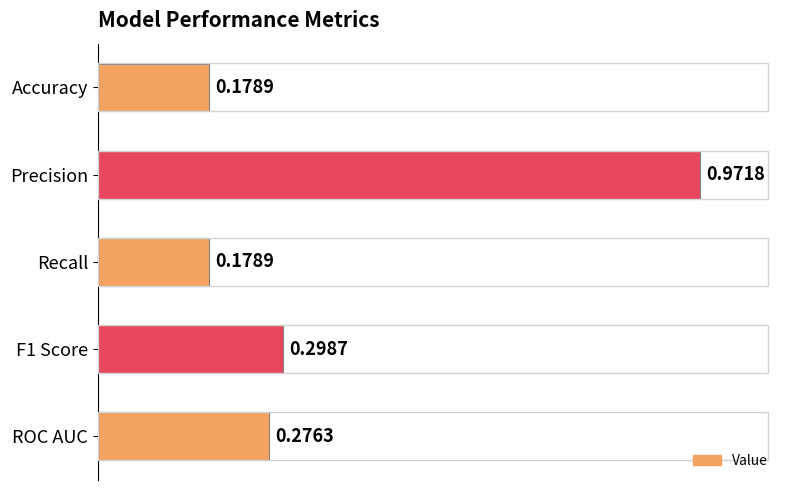

What is the sum of the values at ROC AUC and F1 Score?

0.6